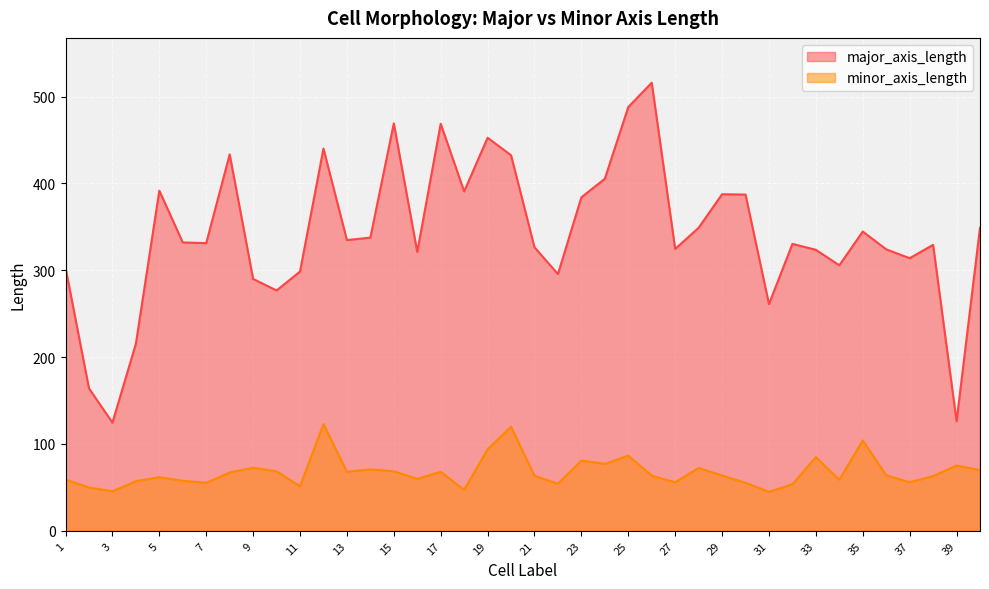

What is the greatest value displayed?

515.9